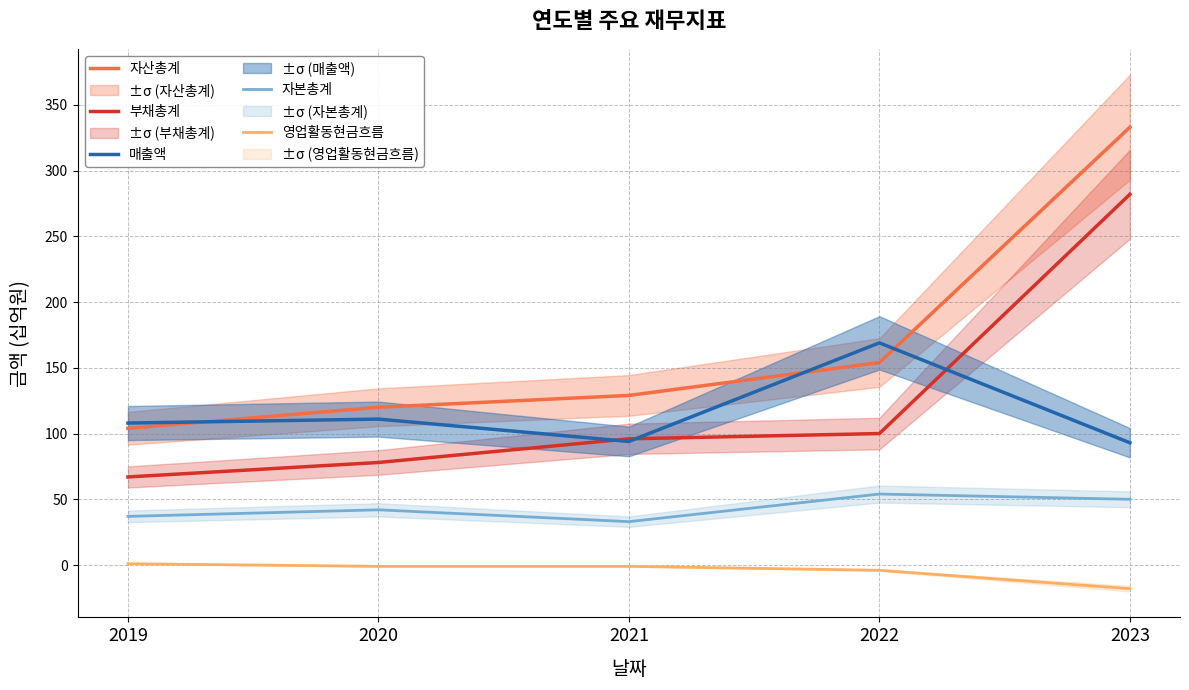

The value of 자산총계 at 2019 is 104. True or false?

True